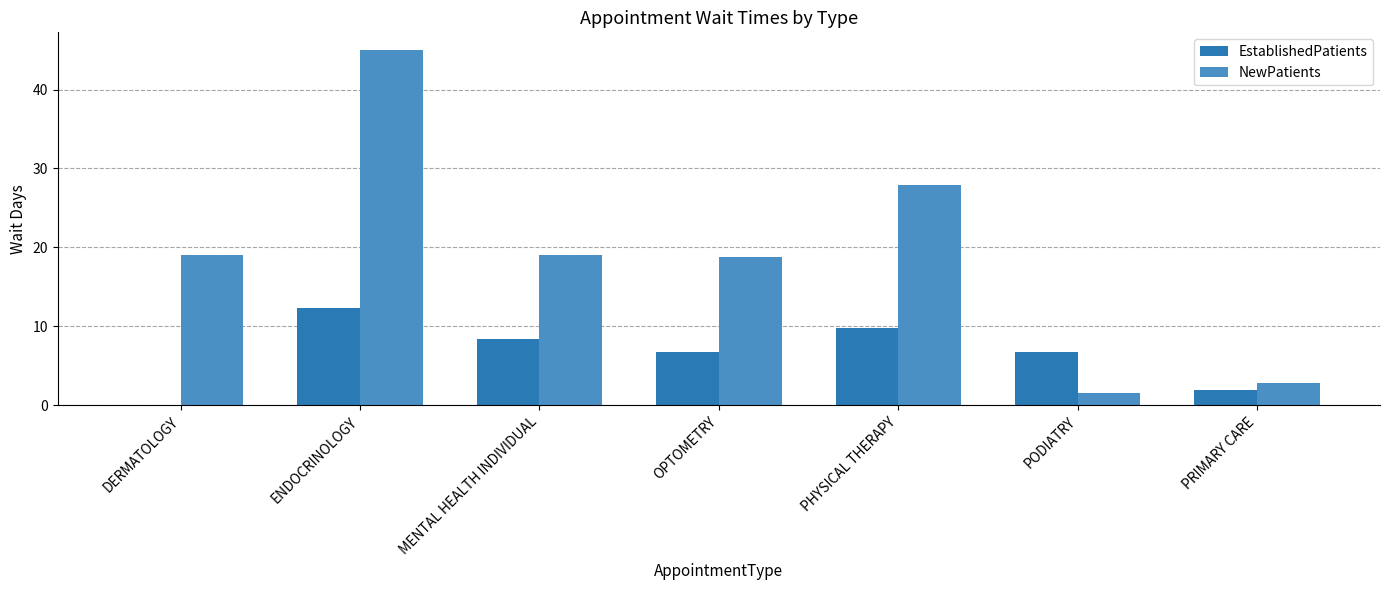

What is the sum of the EstablishedPatients values at PHYSICAL THERAPY and DERMATOLOGY?

9.8